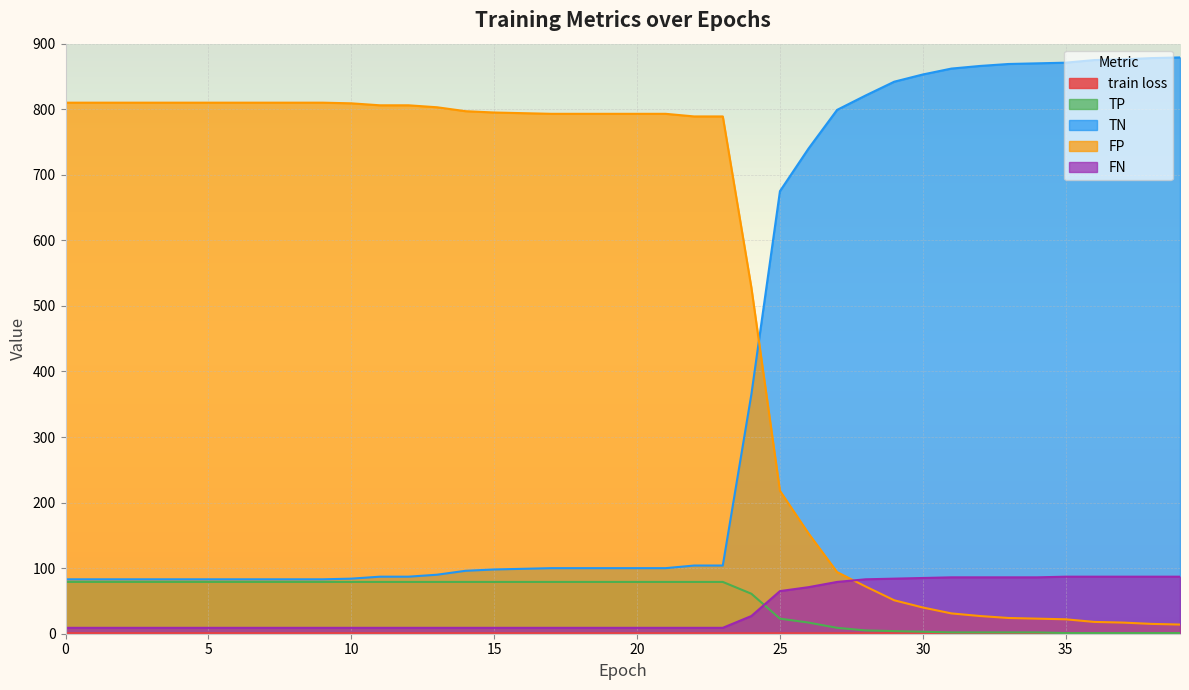

What is the value of the train loss point at the 28th from the left?

0.7